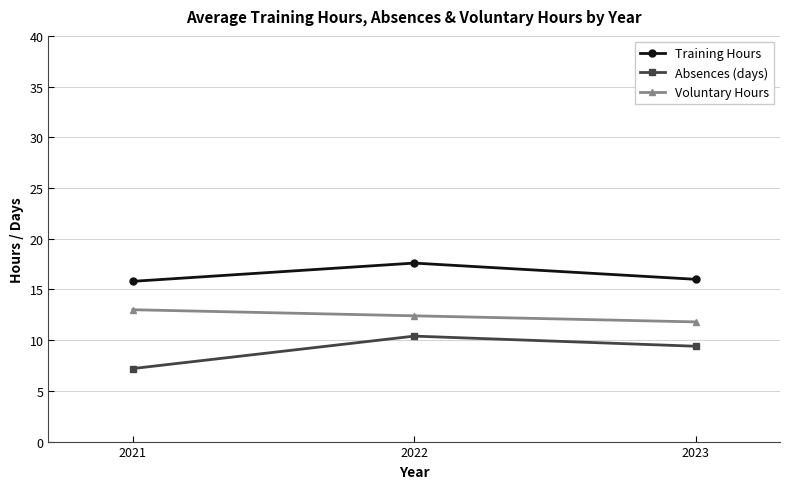

What is the difference between the highest and lowest values at 2022?

7.2